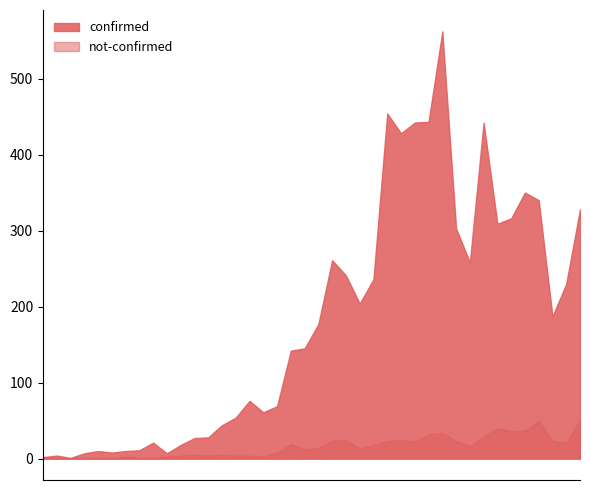

Rank the series at 2020-03-07 from lowest to highest value.

not-confirmed, confirmed